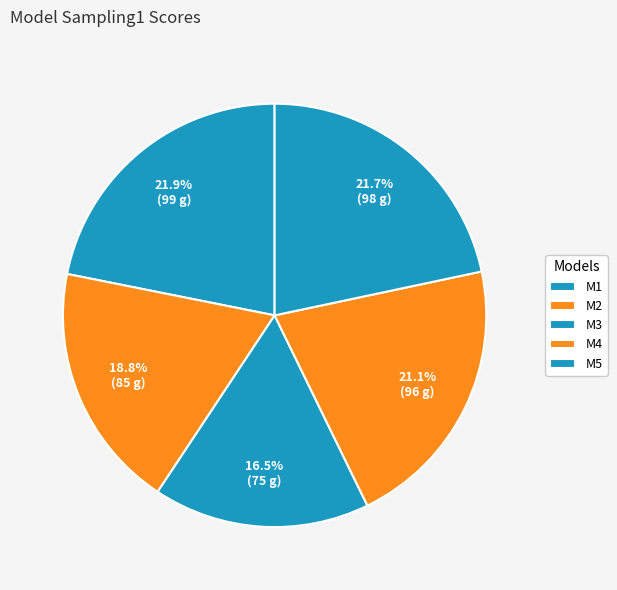

Count the number of slices in the pie.

5